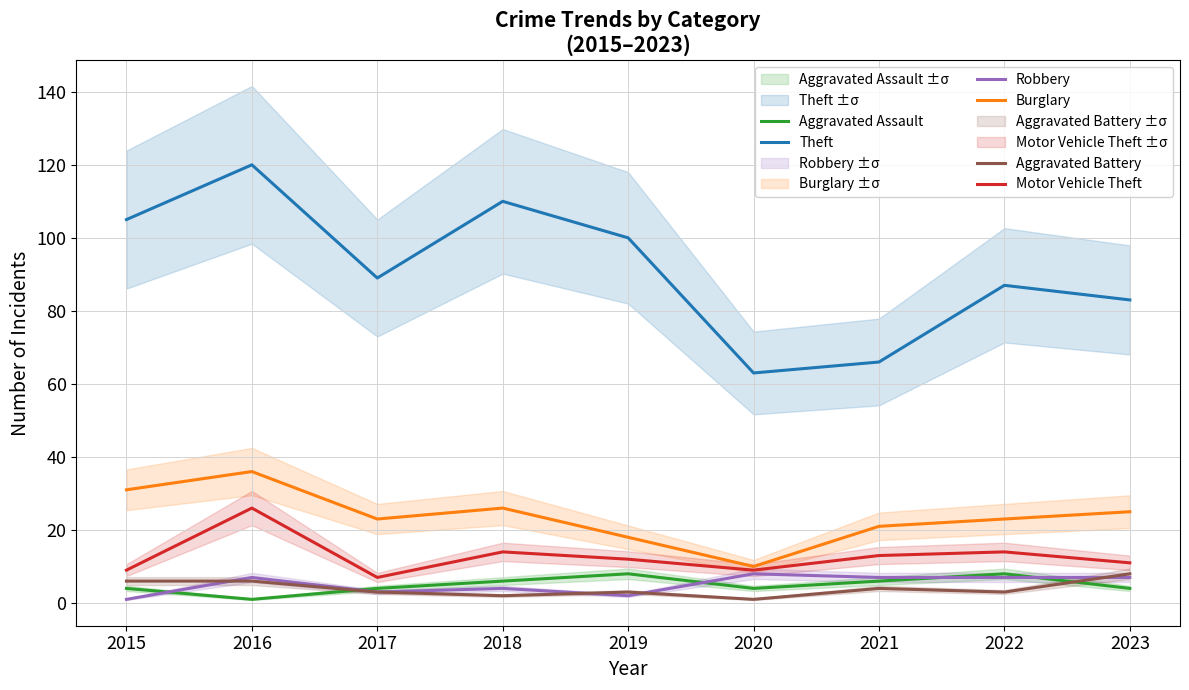

The Aggravated Battery series shows 4 at 2021. True or false?

True